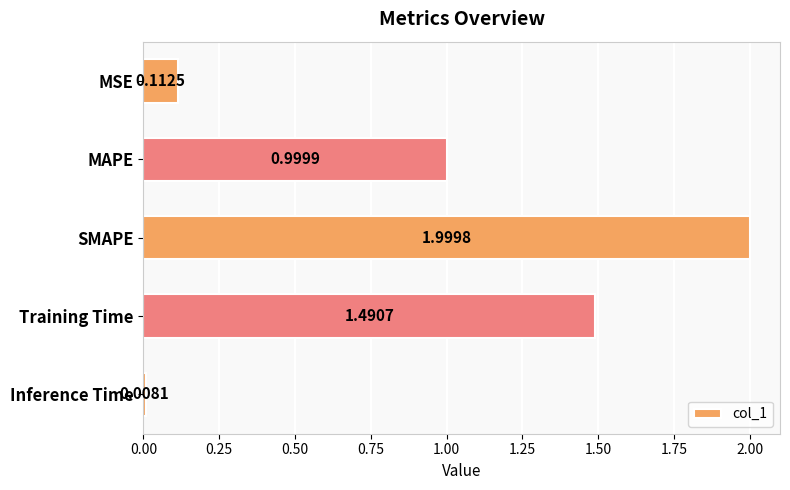

What is the label of the 4th bar from the bottom?

MAPE